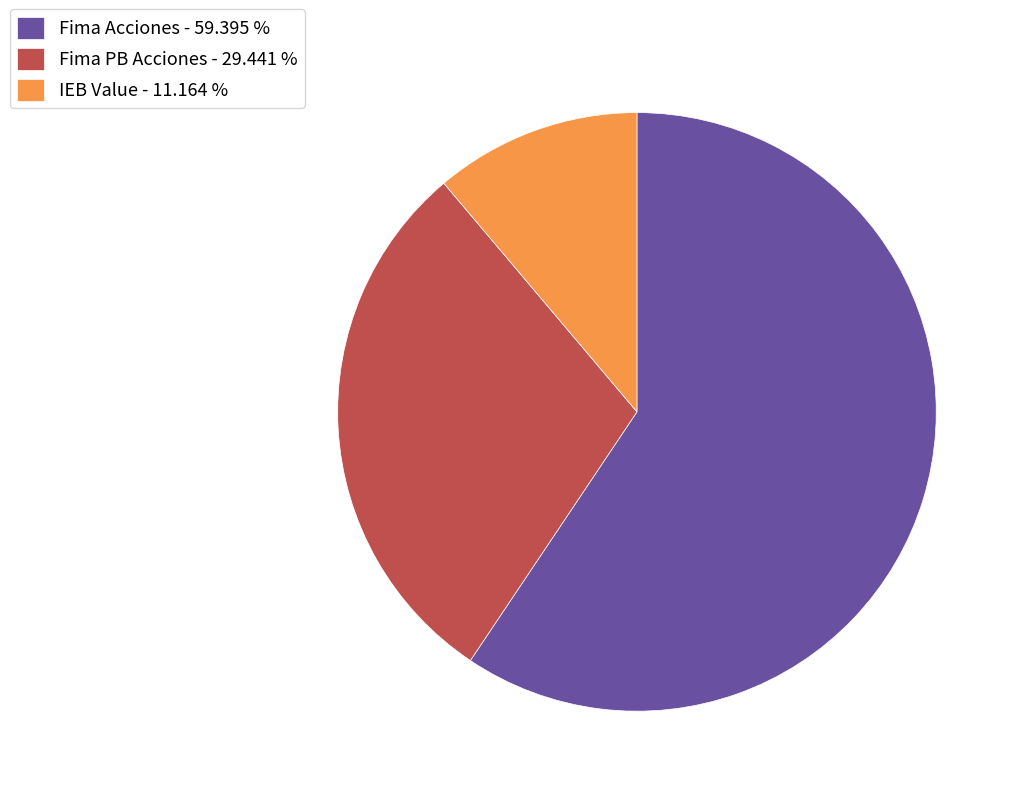

How many segments does this pie chart have?

3